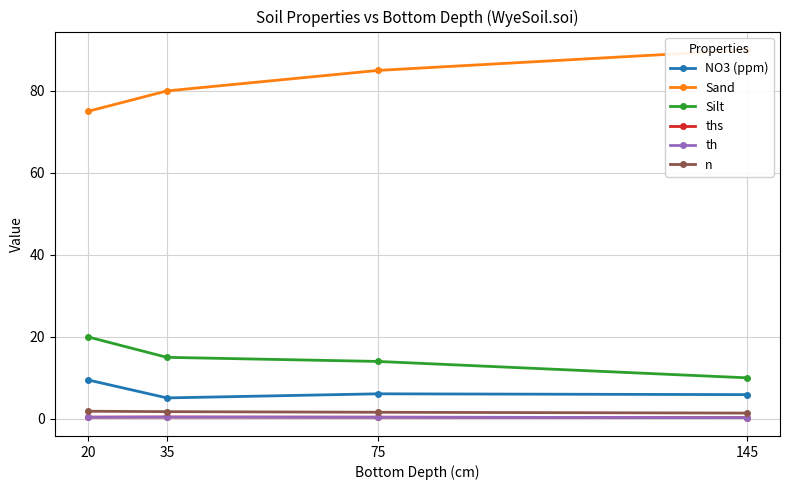

True or false: n and Silt intersect in this chart.

False